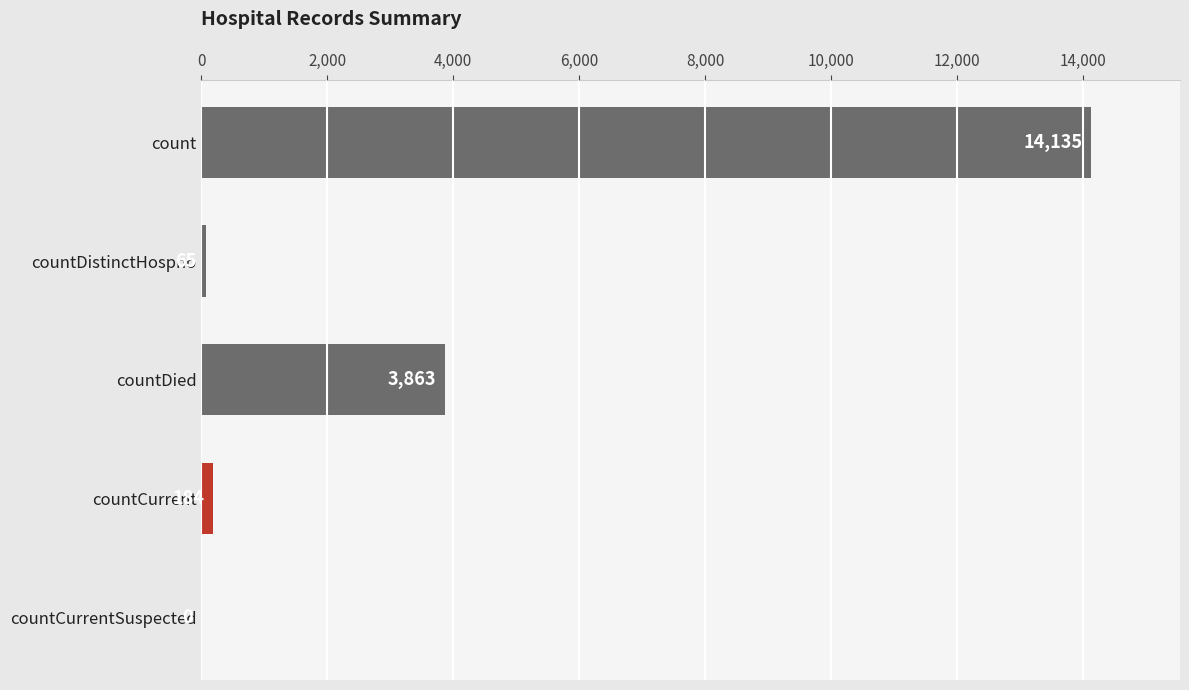

Is it true that the value at countDied is 1564?

False